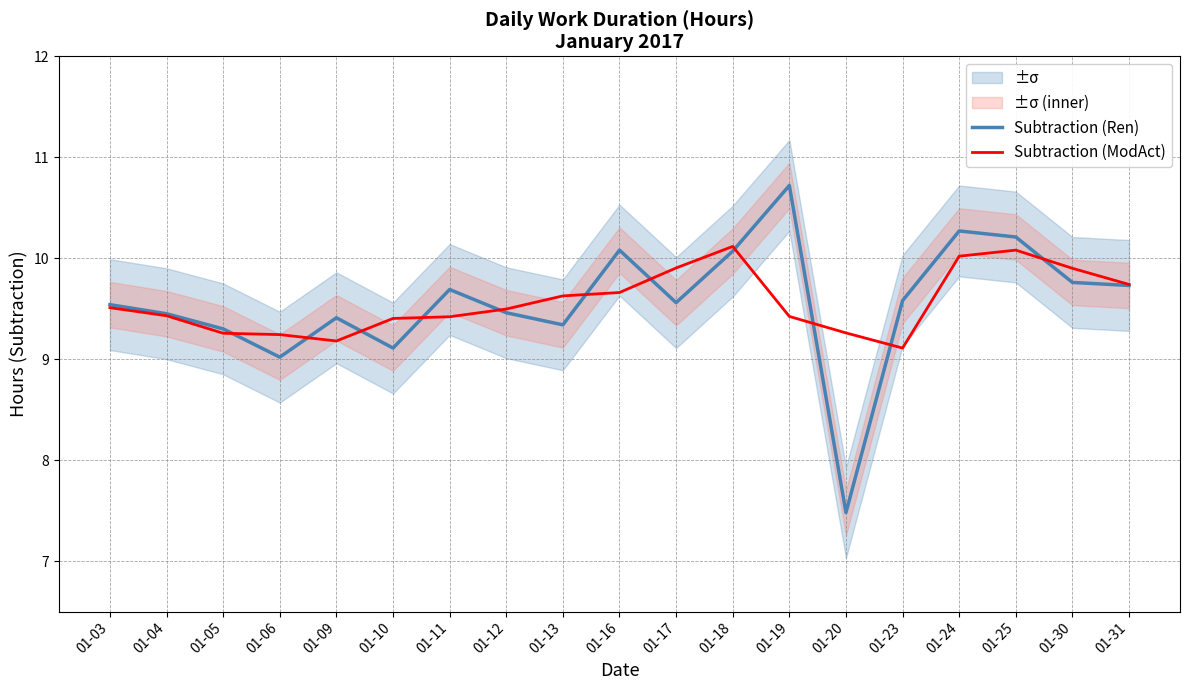

How many lines are shown in the chart?

2